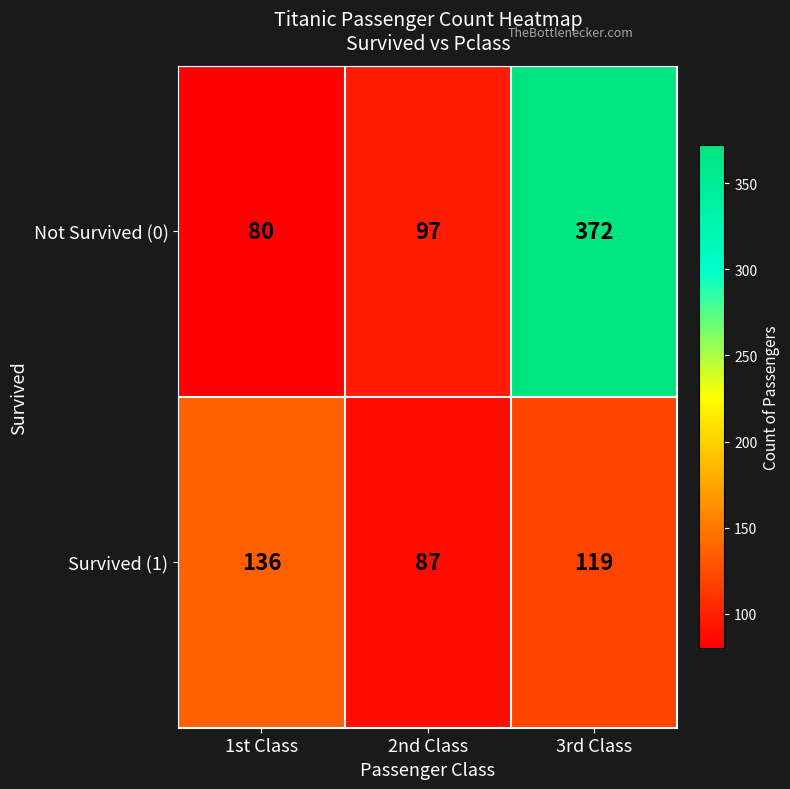

Rank the series by their maximum value, from lowest to highest.

Survived (1), Not Survived (0)